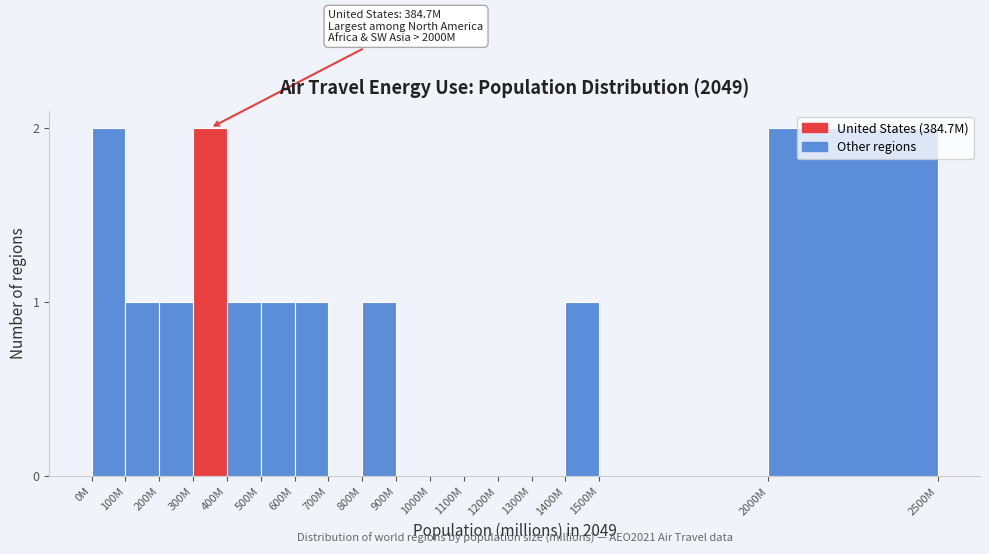

Between 1400M and 1500M, which is larger?

1400M